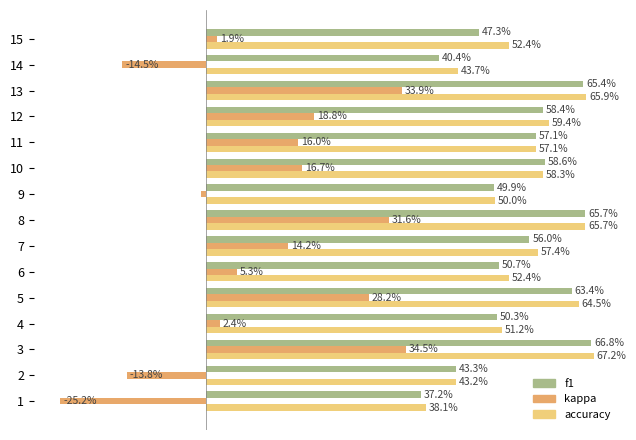

What is the minimum value for accuracy?

0.4